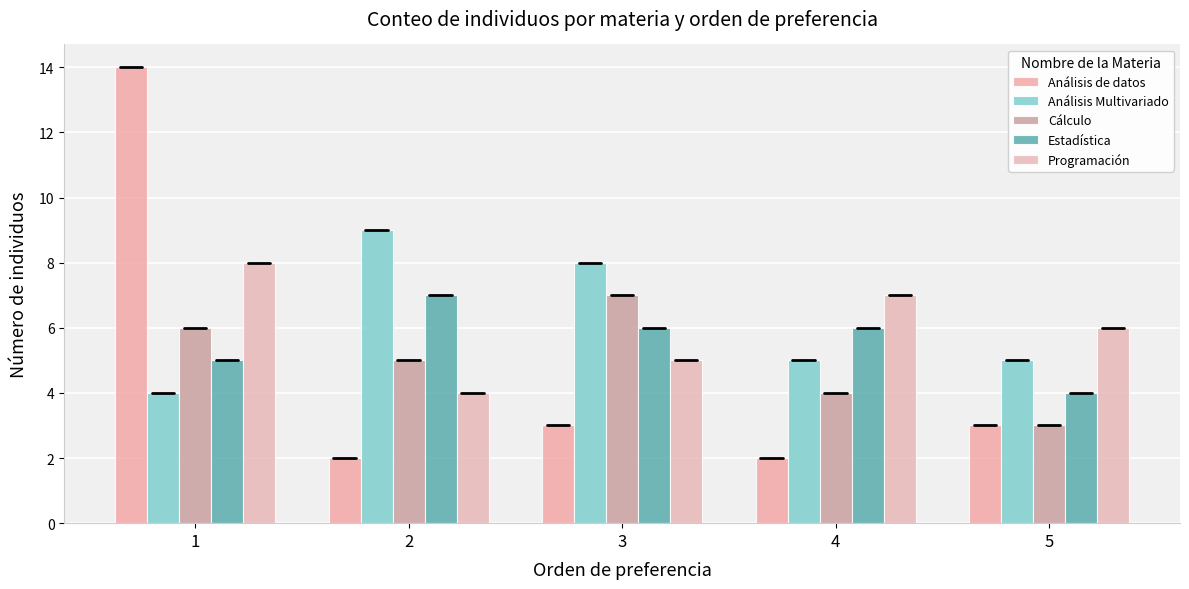

Rank the categories by Estadística value from highest to lowest.

2, 3, 4, 1, 5